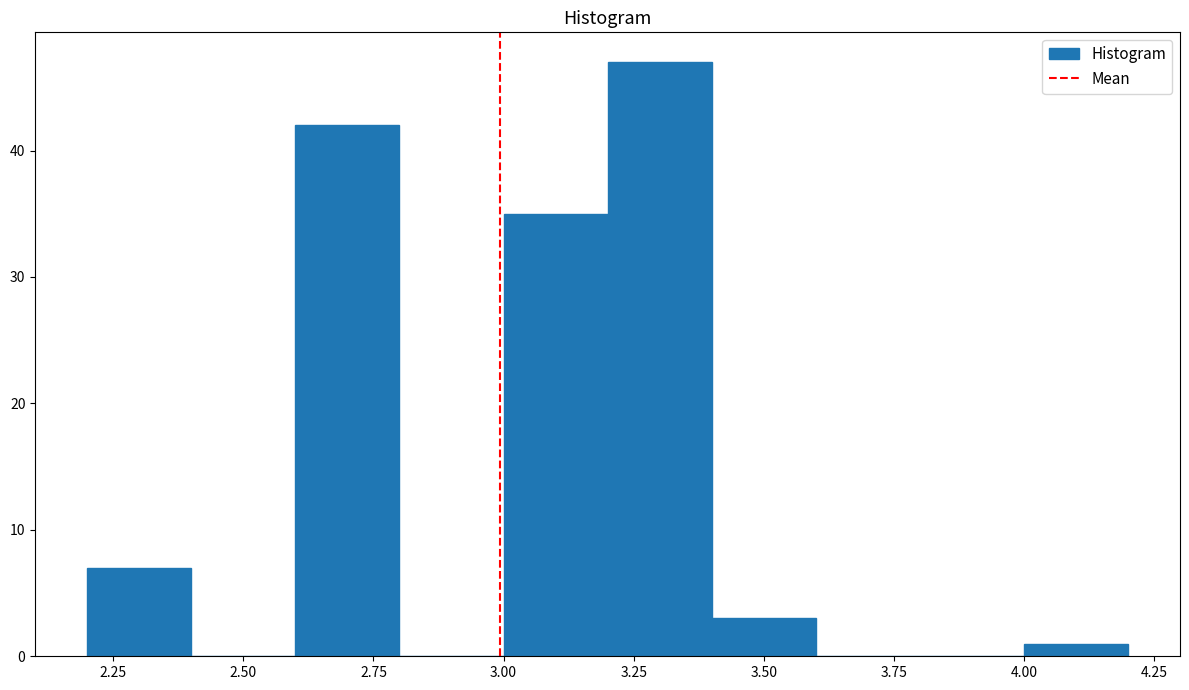

Which range on the x-axis has the tallest bar?

3.2 to 3.4